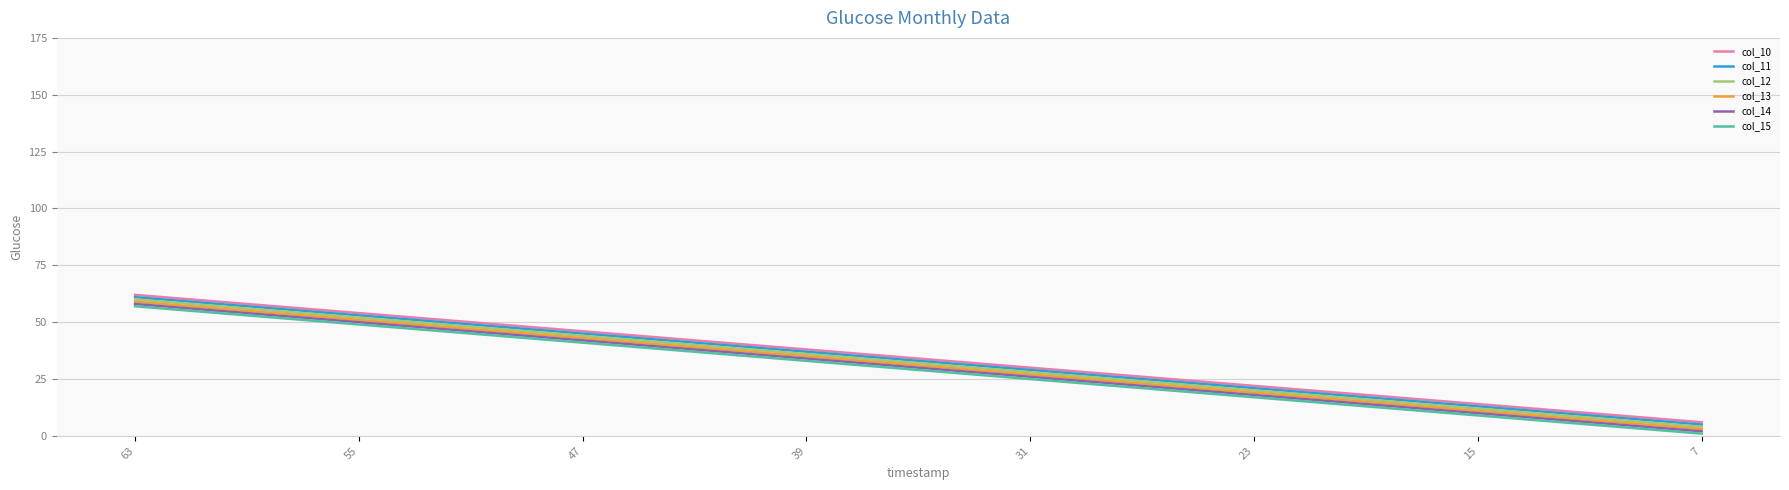

What is the spread (max minus min) of values at 23?

5